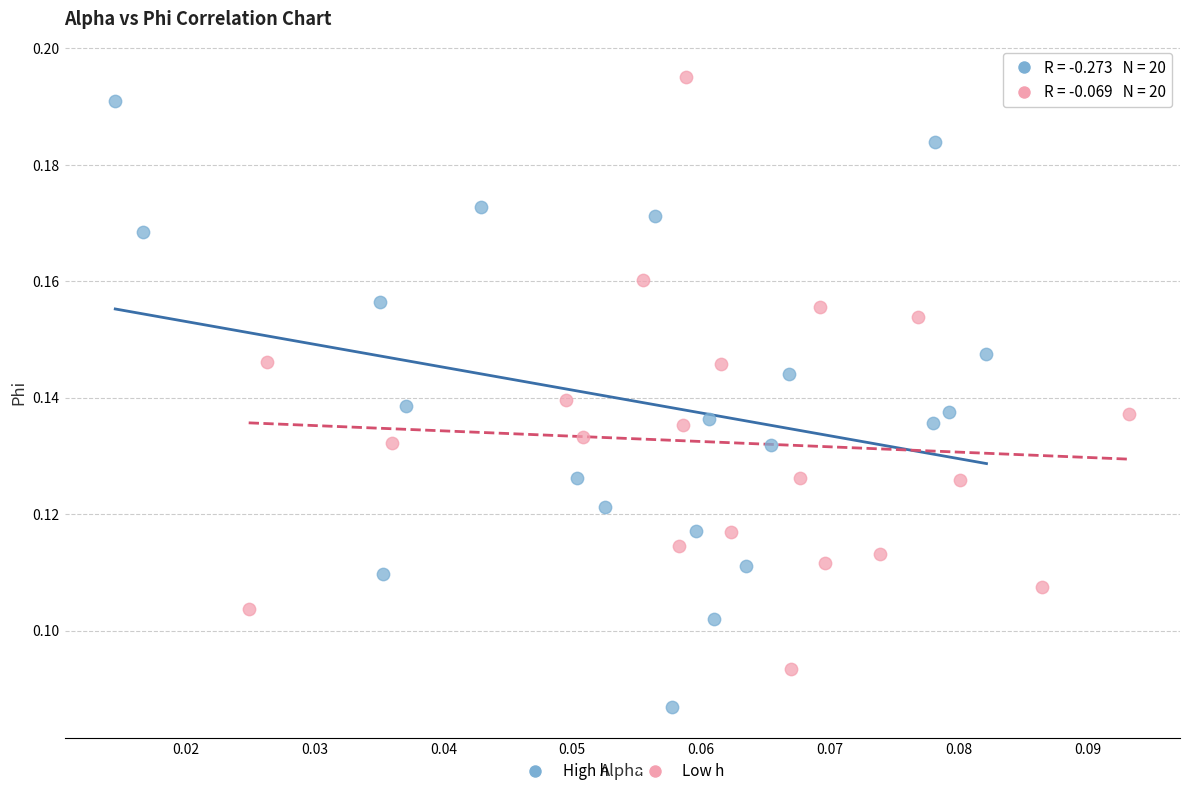

What are all the series names shown in the legend?

High h, Low h